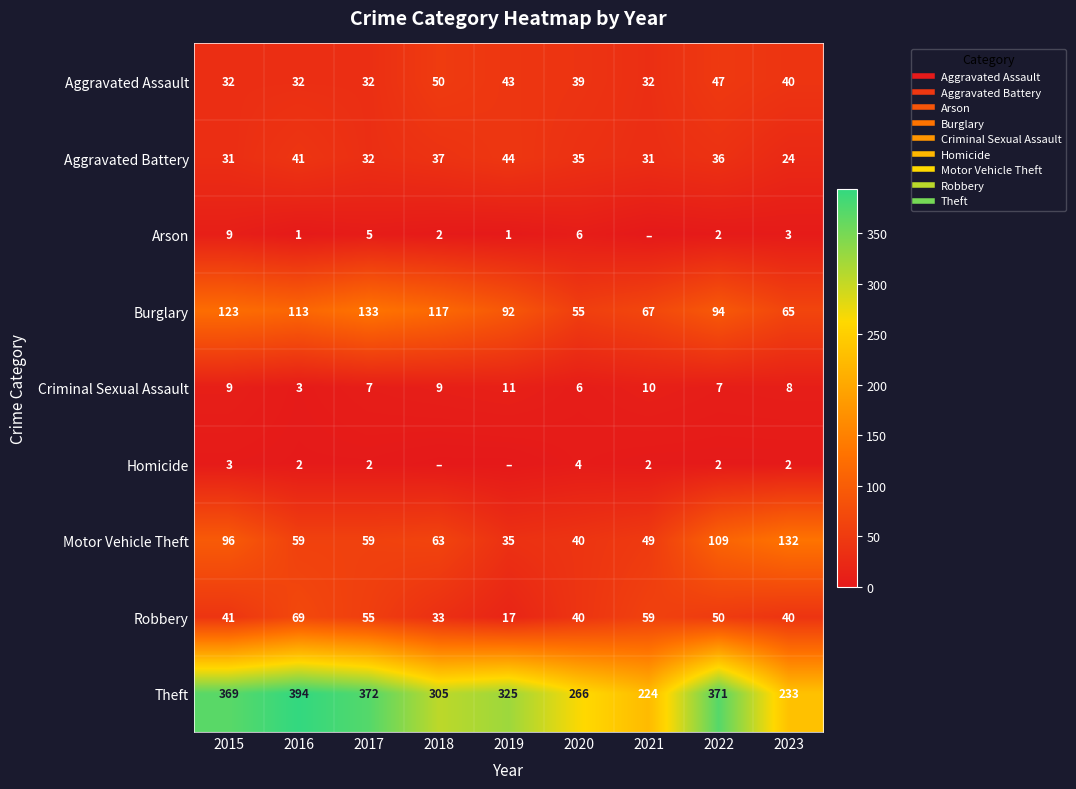

How many data points in Aggravated Battery are less than 35?

4